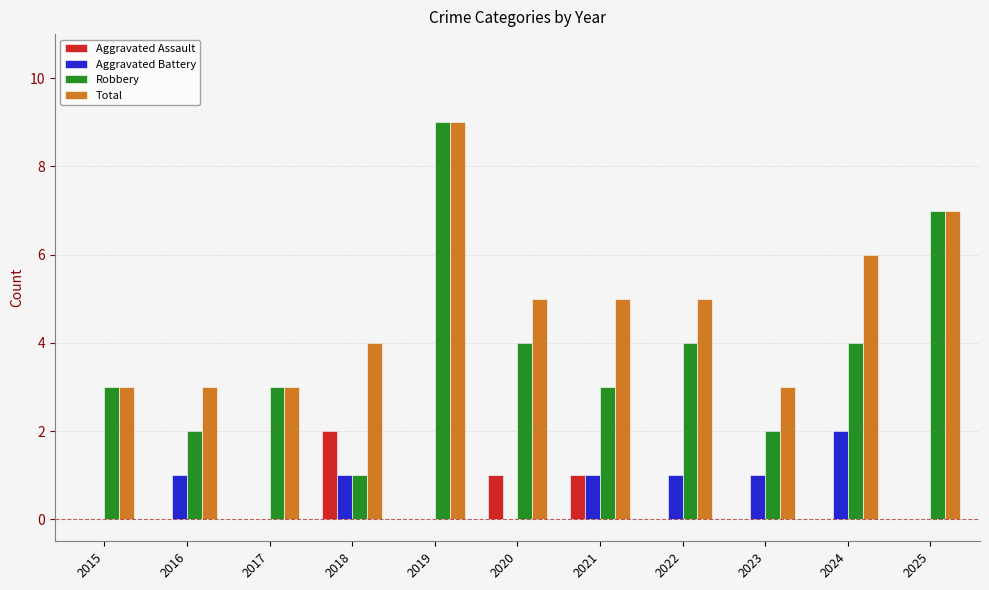

What is the sum of the Total values at 2015 and 2018?

7